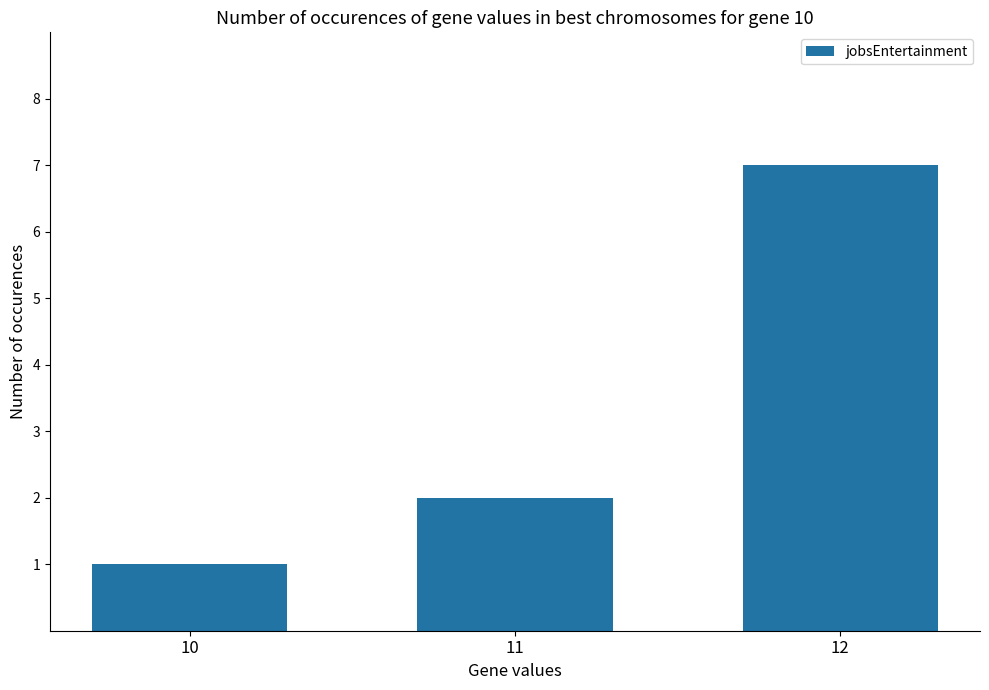

Approximately how many times larger is the value at 10 compared to 11?

0.5